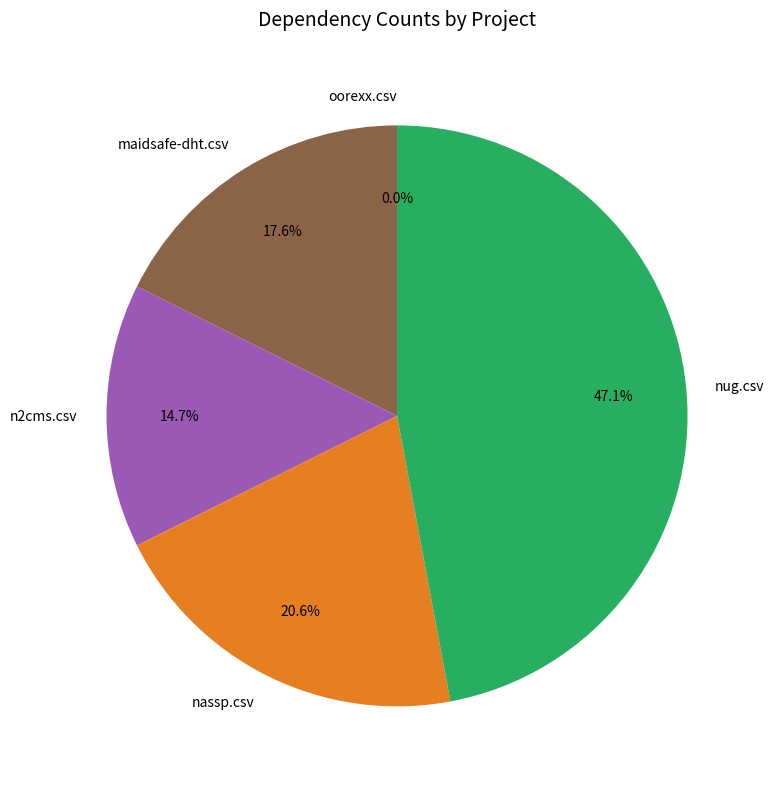

What is the total percentage of n2cms.csv and maidsafe-dht.csv?

32.4%